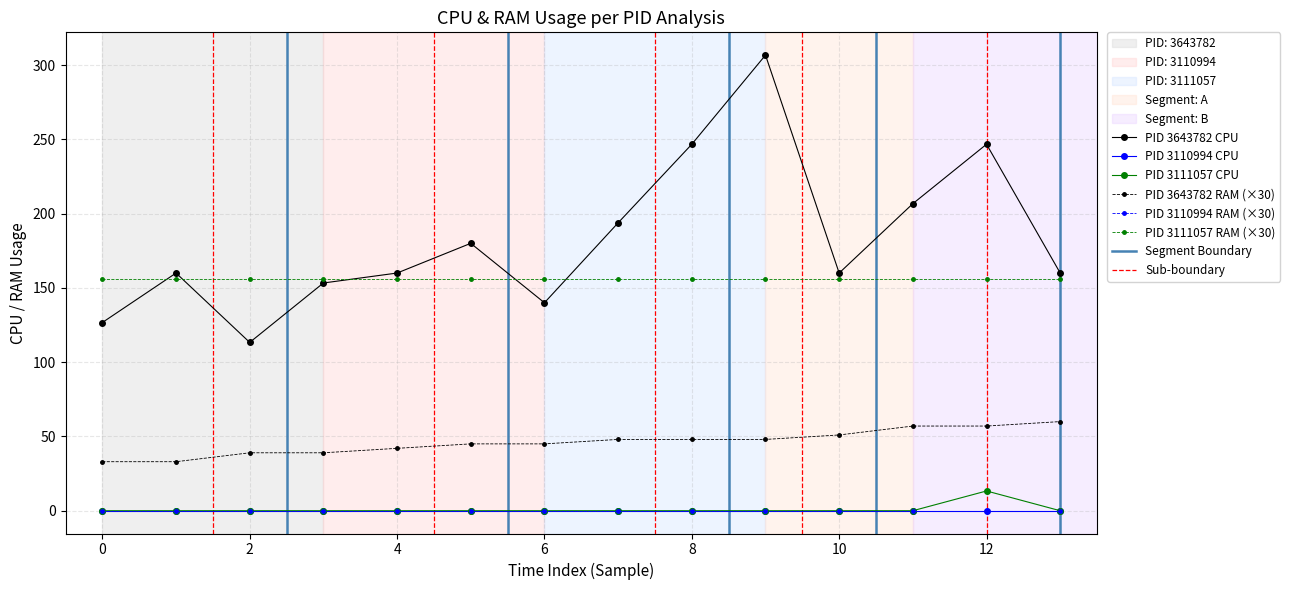

List the series in order of their peak value, lowest first.

PID 3110994 CPU, PID 3110994 RAM (×30), PID 3111057 CPU, PID 3643782 RAM (×30), PID 3111057 RAM (×30), PID 3643782 CPU